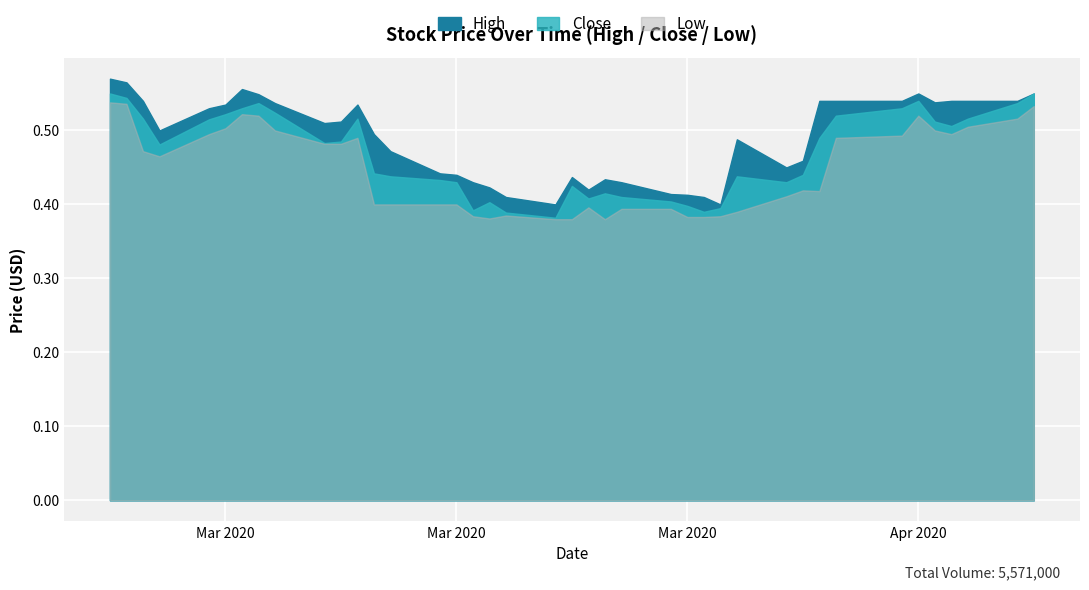

How many interior local peaks does the High series have?

6